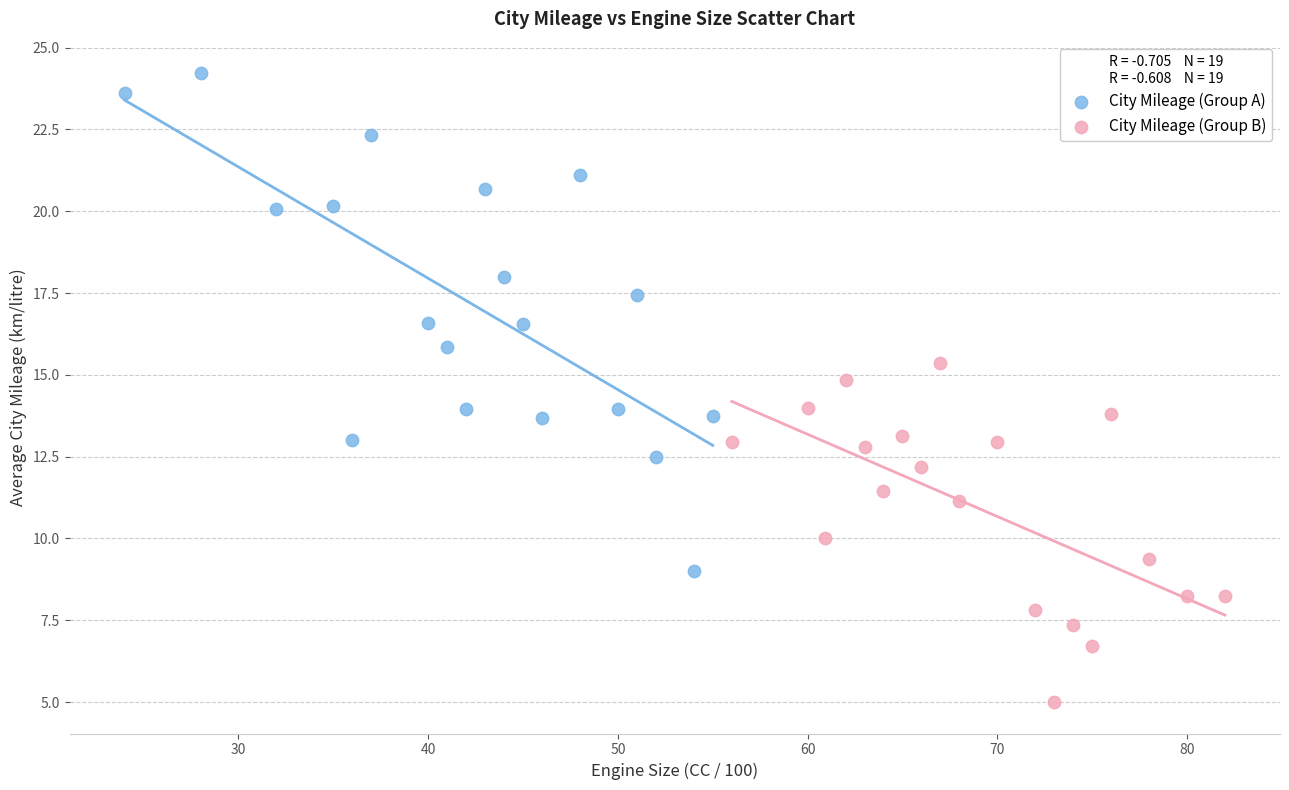

Which series reaches the maximum Y coordinate?

City Mileage (Group A)